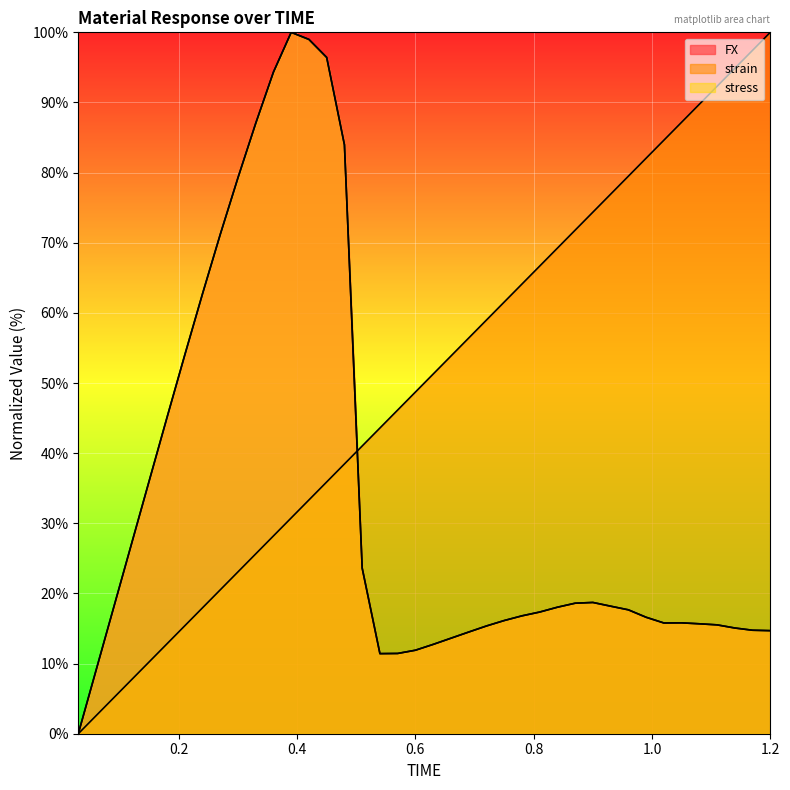

Where is the first local maximum for stress?

0.39